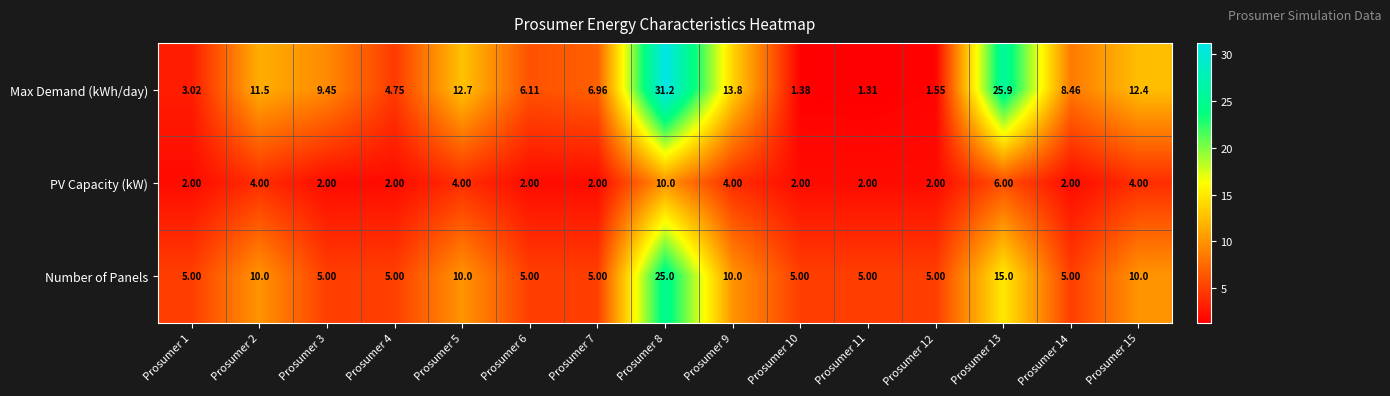

Is the value of Max Demand (kWh/day) at Prosumer 7 greater than the value of Number of Panels at Prosumer 14?

Yes